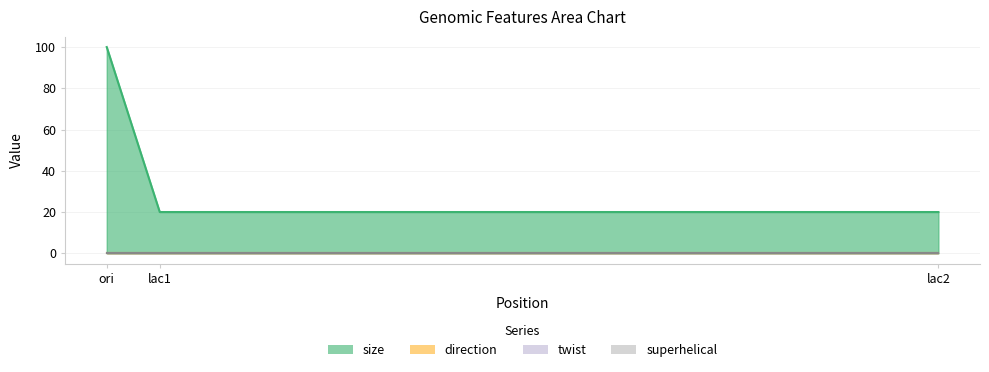

Read the size value at 4371, to the nearest 5.

20